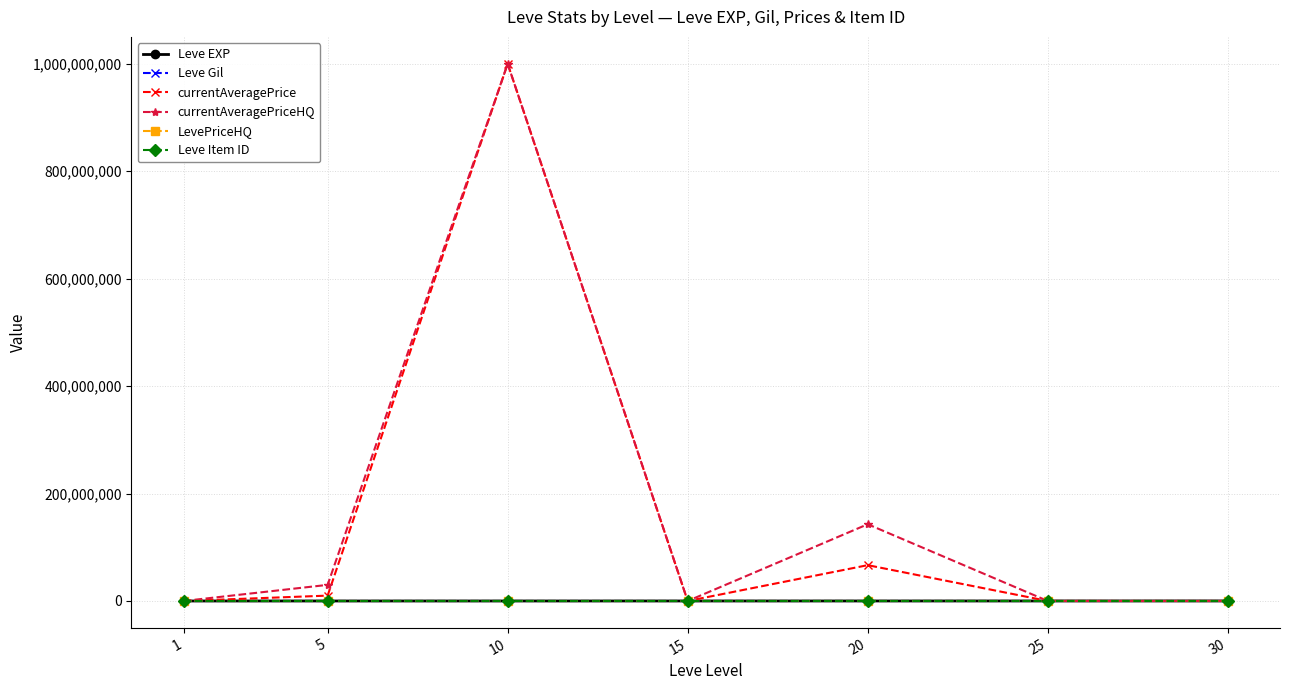

Is the value of Leve EXP at 30 greater than the value of currentAveragePrice at 10?

No